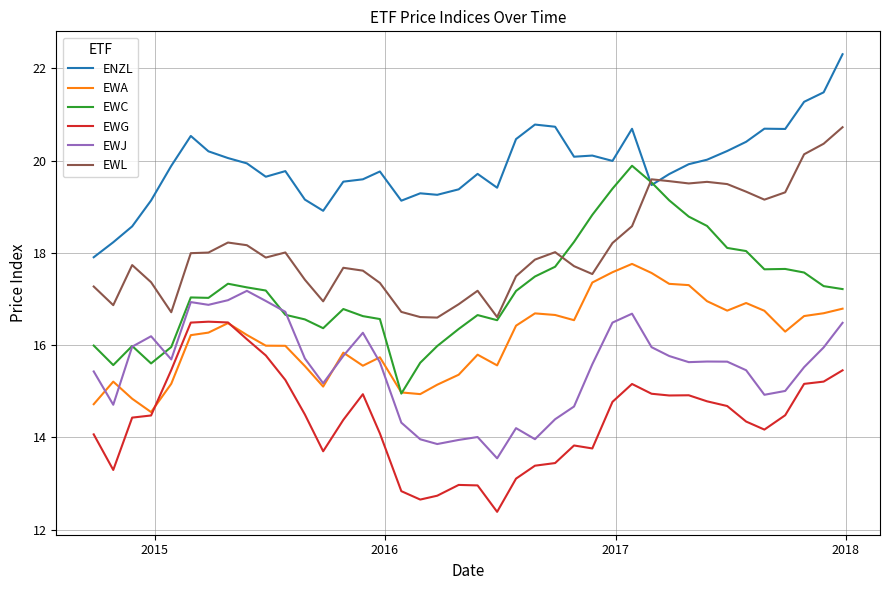

Which series has the largest range (max minus min)?

EWC